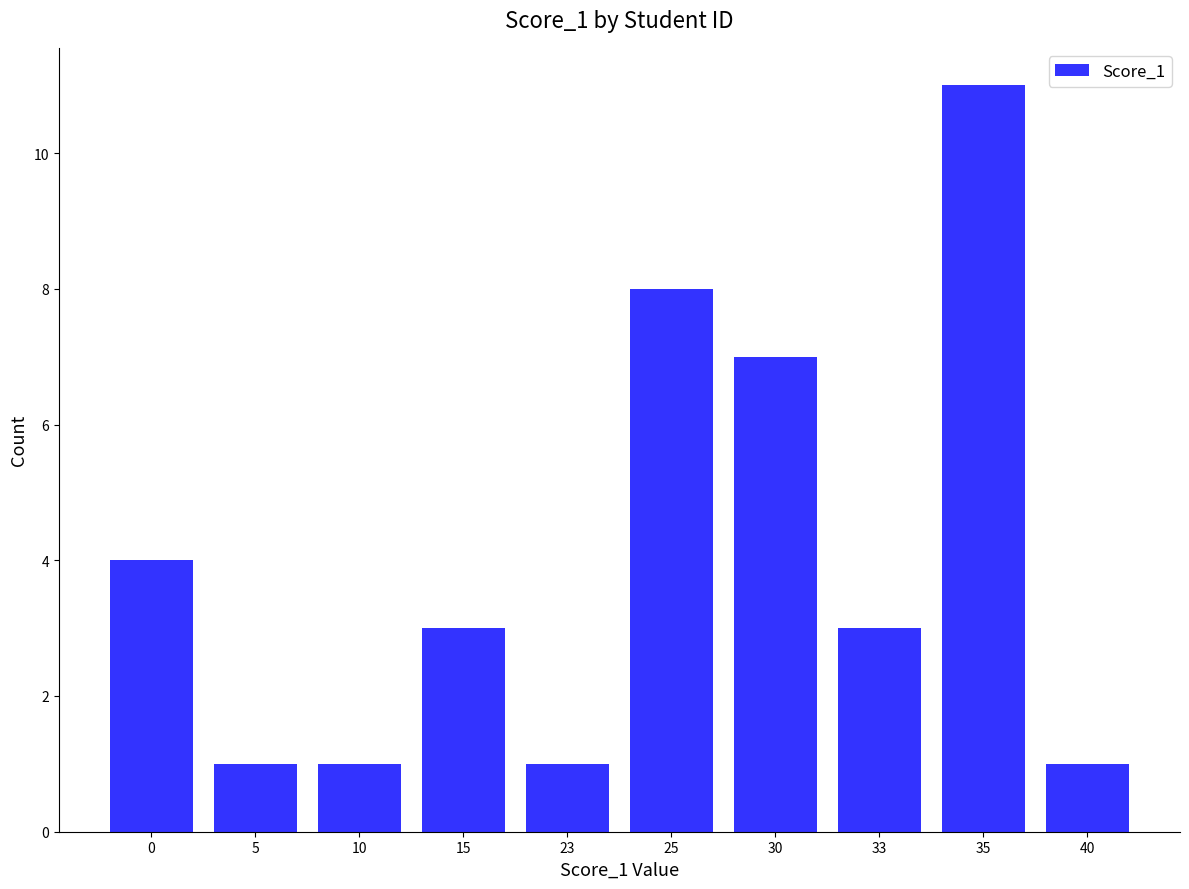

What is the average value?

4